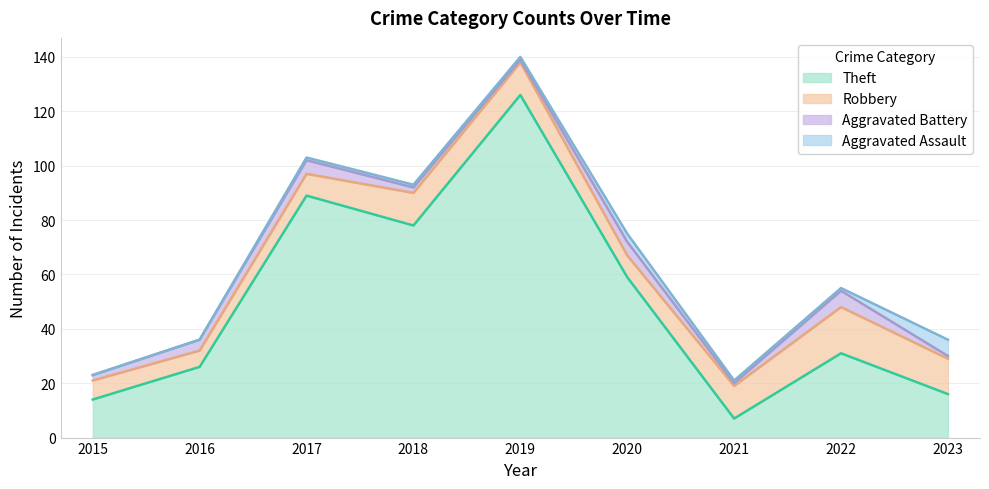

Where is the first local minimum for Robbery?

2016